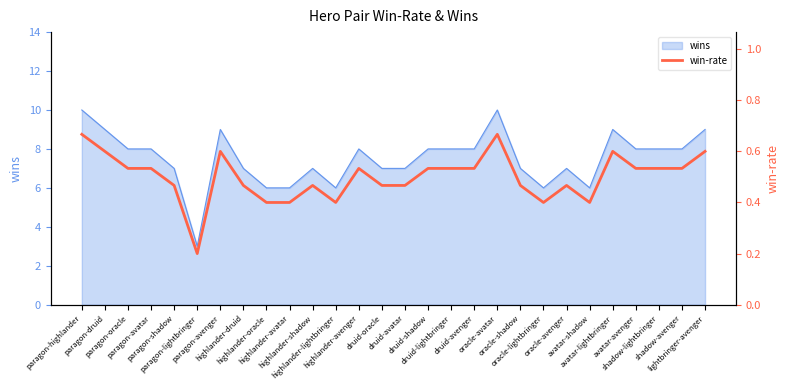

At which category does the data reach its first local valley?

paragon-lightbringer